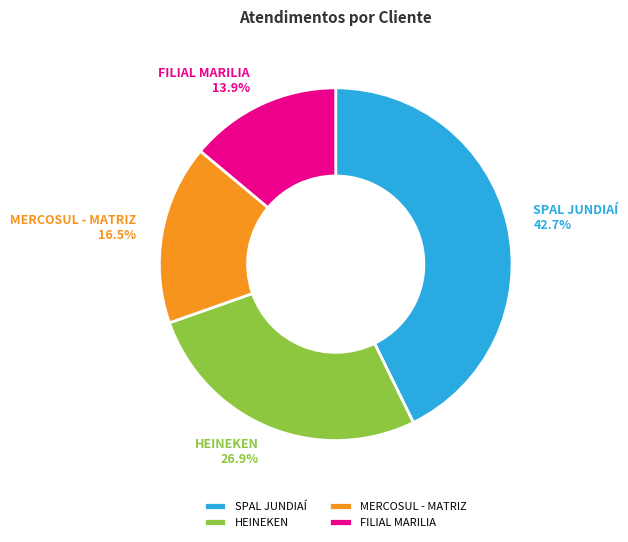

True or false: HEINEKEN accounts for 14% of the total.

False